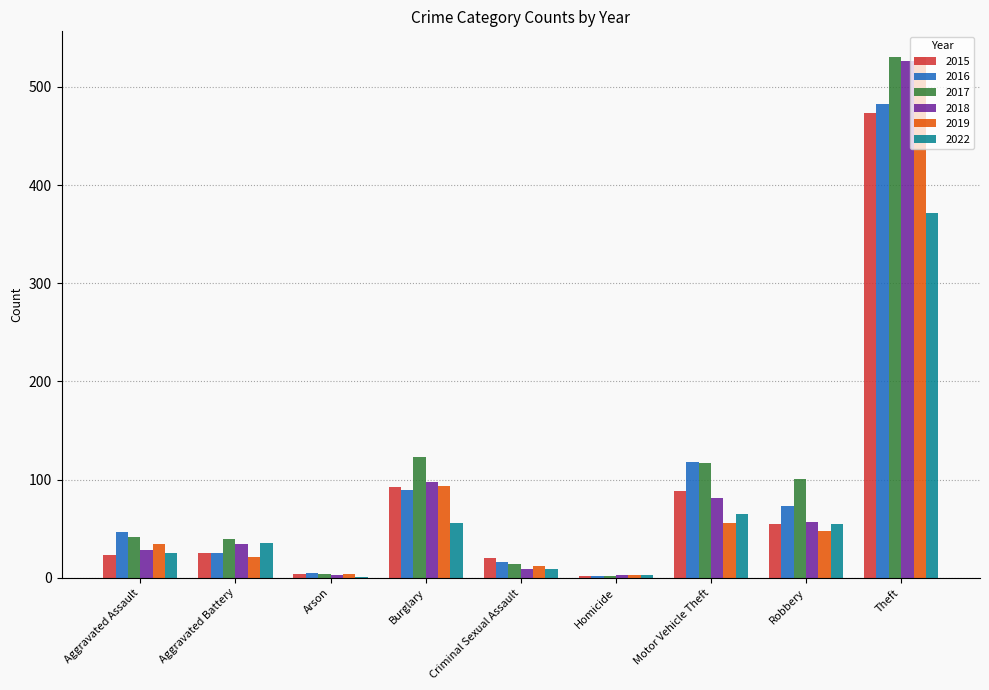

What is the total value across all series at Aggravated Battery?

180